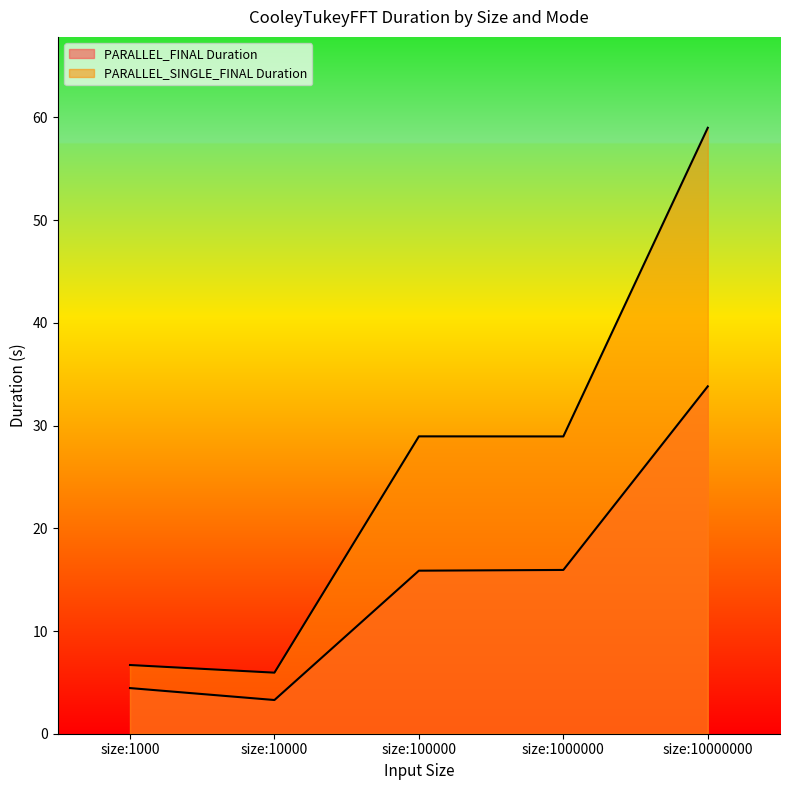

What is the total value across all series at size:10000000?

92.8